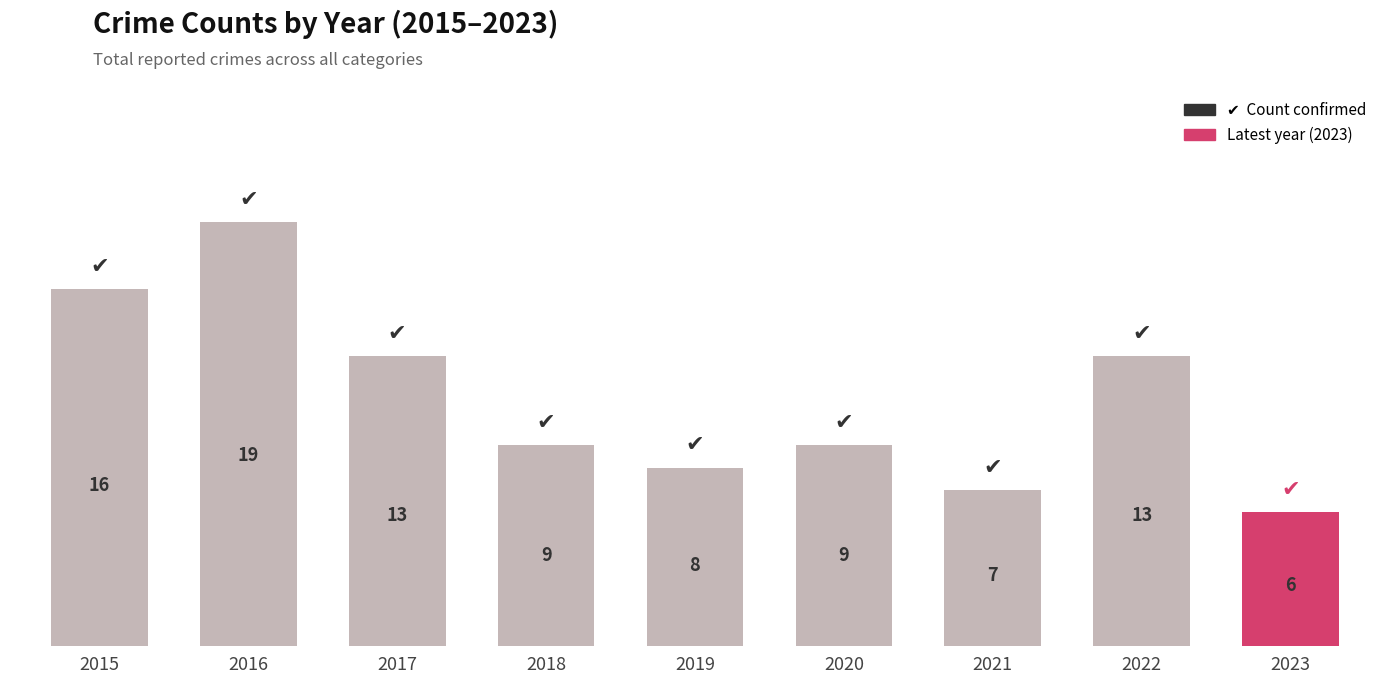

The chart shows a value of 13 at 2017. True or false?

True